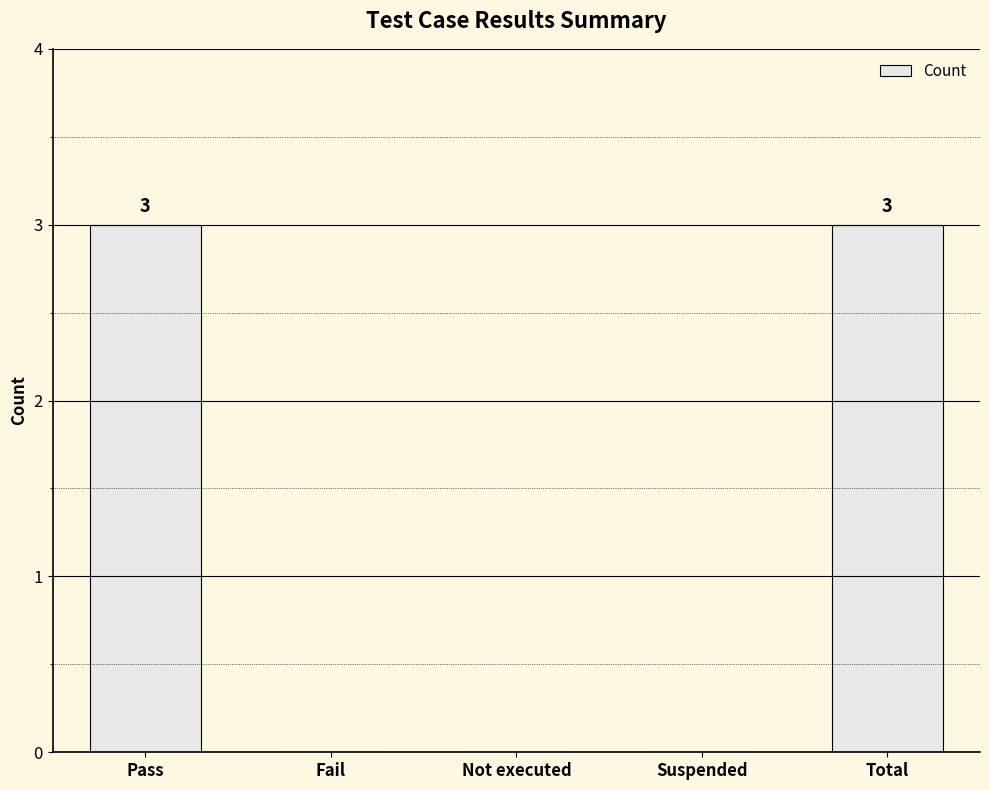

How many series are shown in this chart?

1